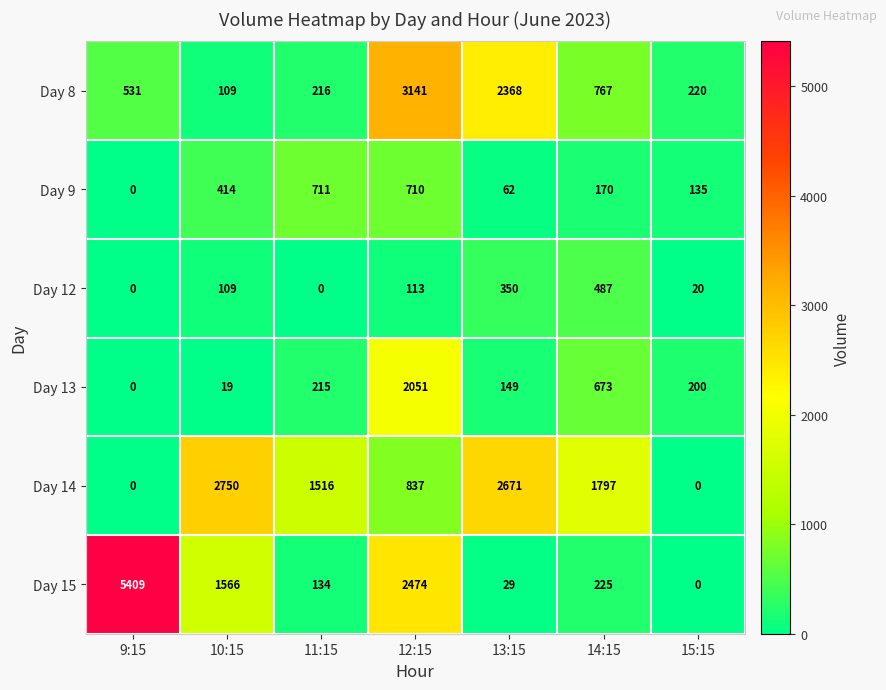

Which series has the largest range (max minus min)?

Day 15